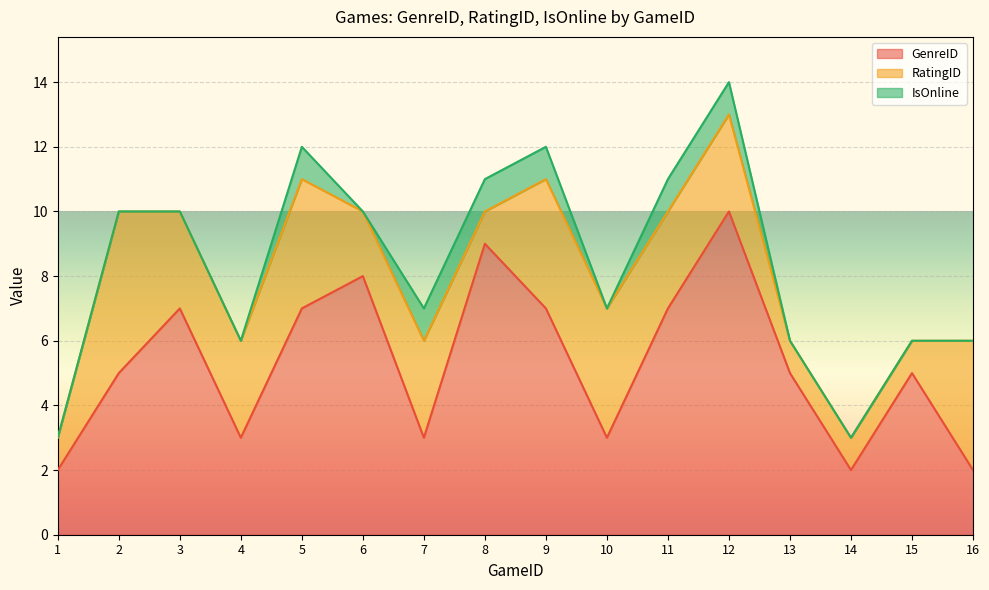

True or false: IsOnline and GenreID intersect in this chart.

False